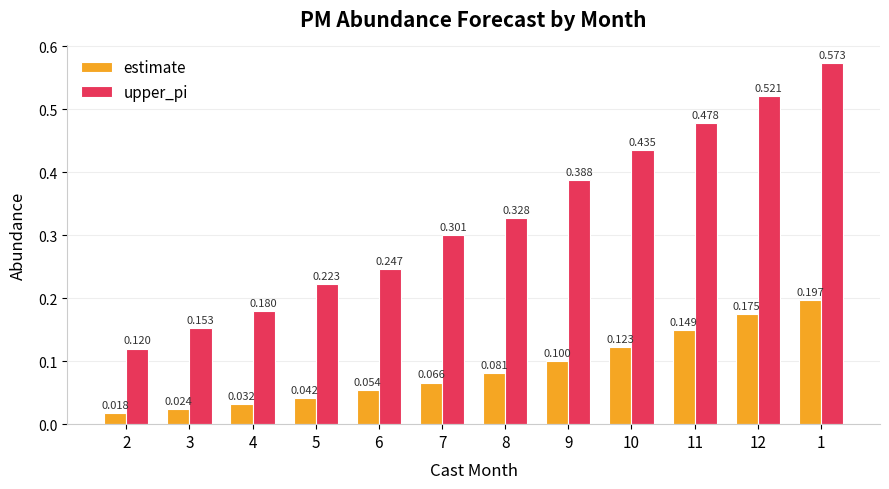

Between 3 and 5, which series saw the biggest shift?

upper_pi